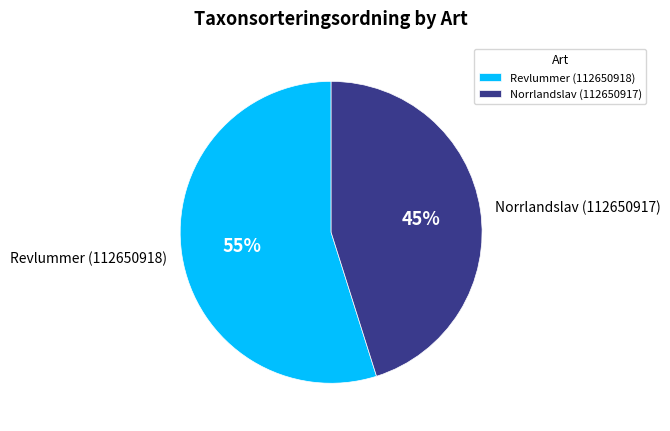

Does any single category account for the majority?

Yes